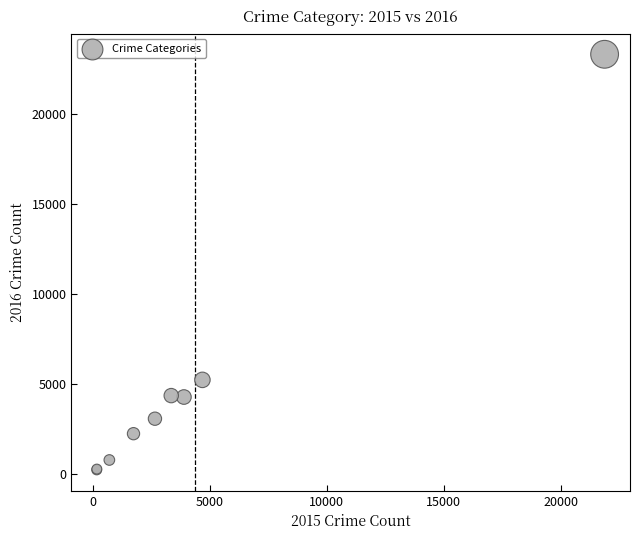

What Y value in the scatter plot is closest to 11775?

5225